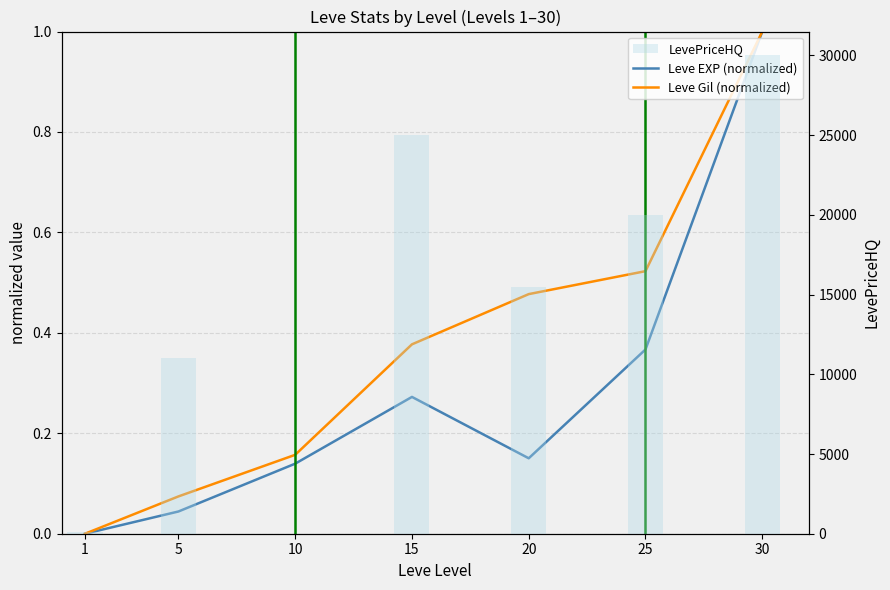

Which series changed the most between 10 and 15?

LevePriceHQ